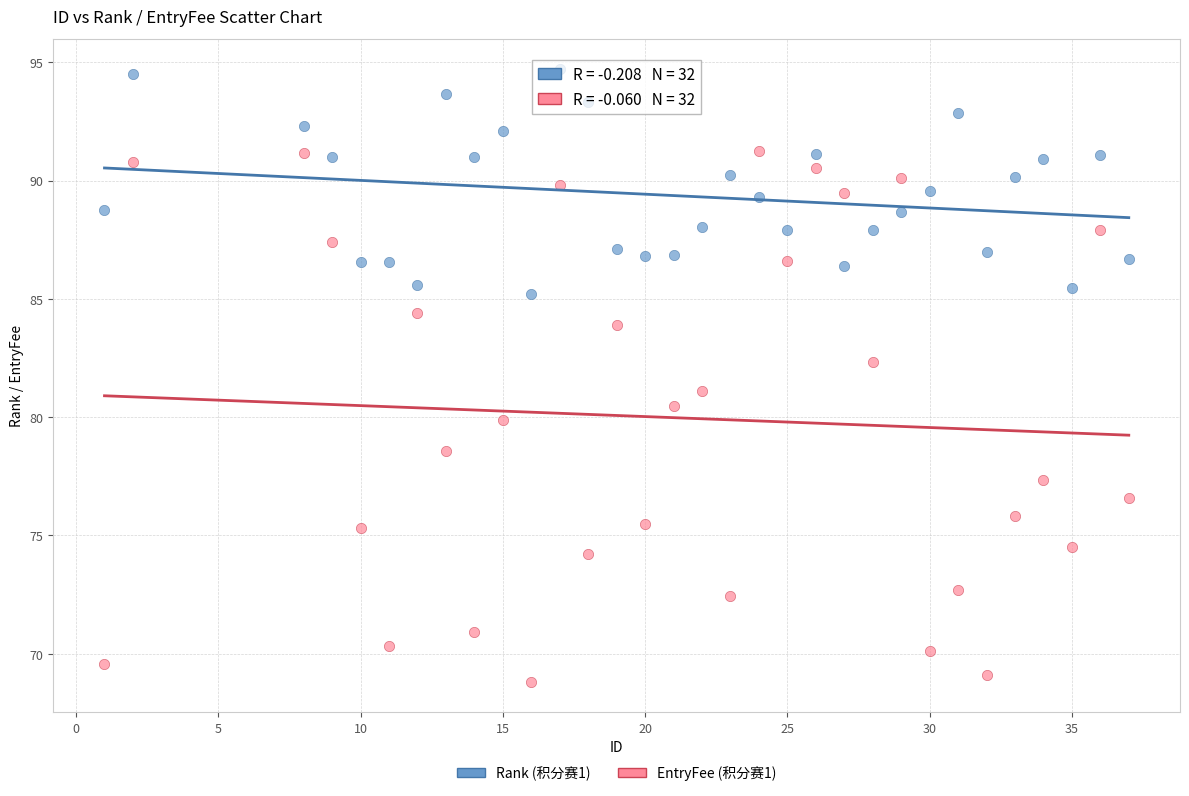

Which series reaches the maximum Y coordinate?

Rank (积分赛1)